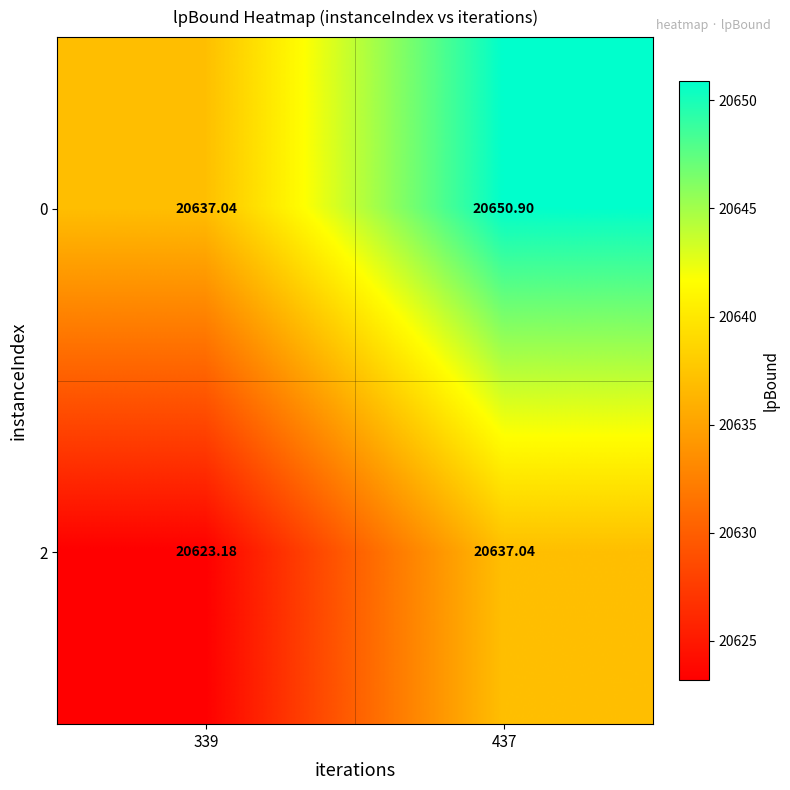

Is the value of 0 at 339 greater than the value of 2 at 339?

Yes